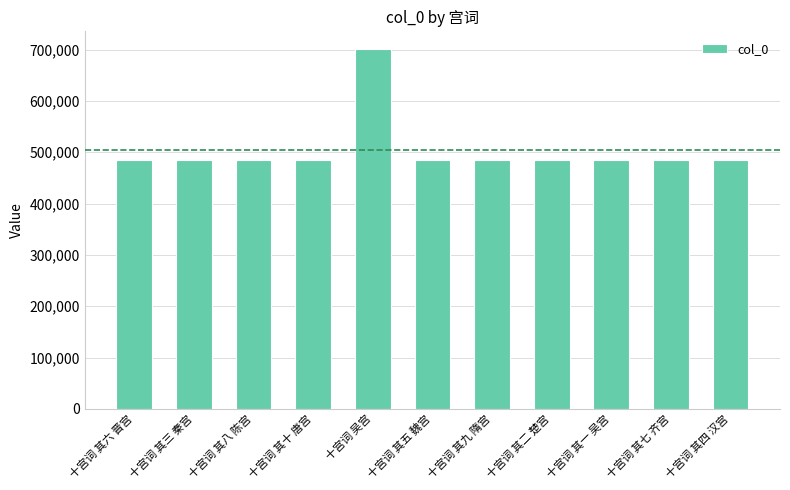

Approximately how many times larger is the value at 十宫词 其四 汉宫 compared to 十宫词 其八 陈宫?

1.0